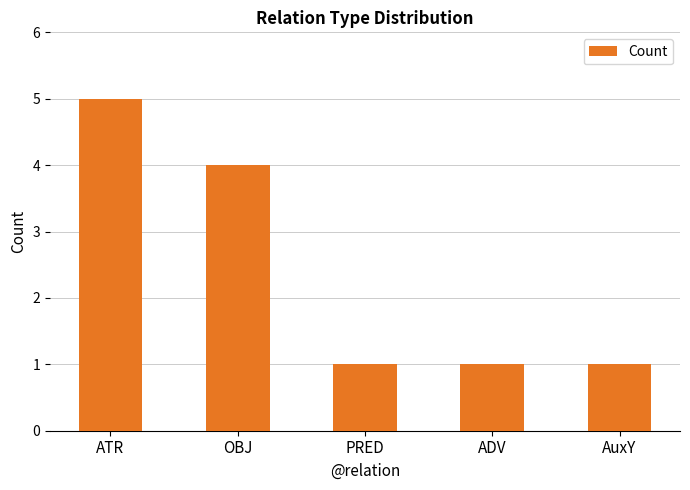

What is the change in value from OBJ to AuxY?

-3